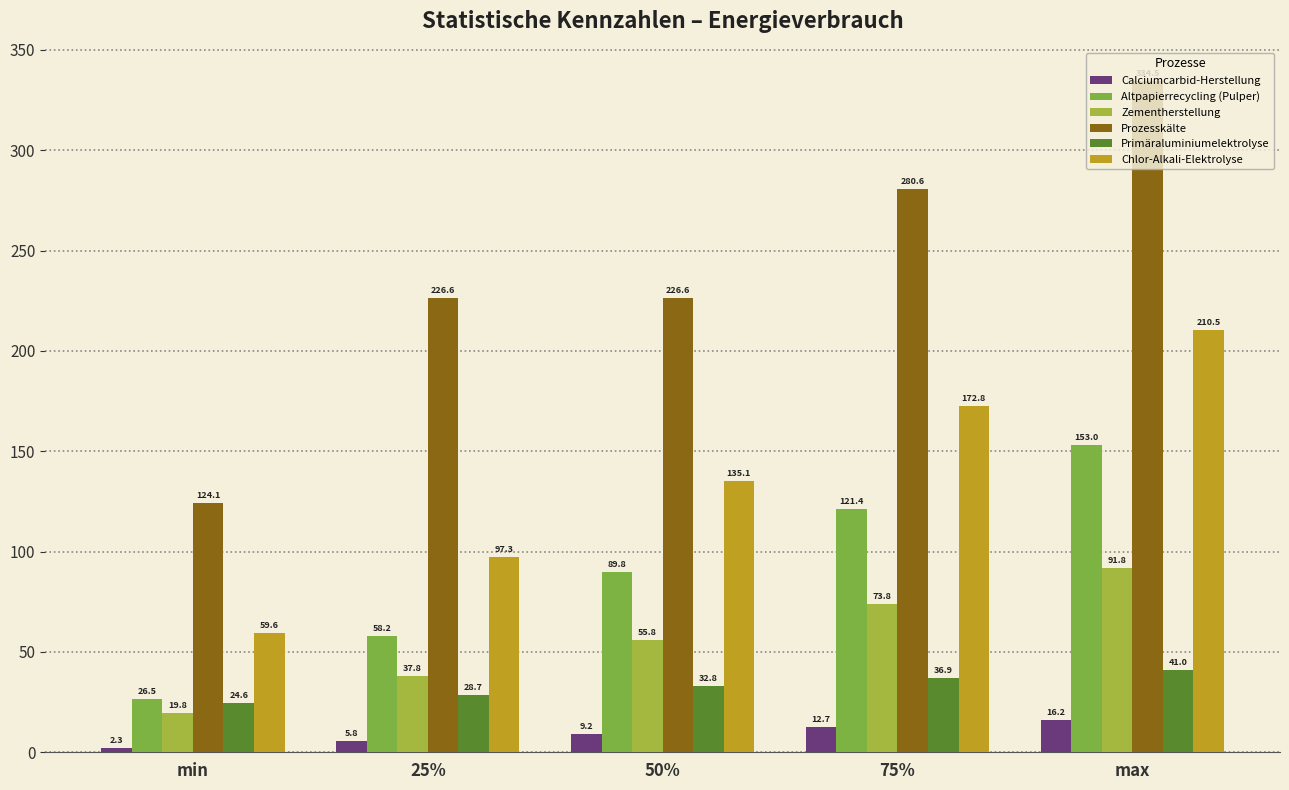

What is the label of the 5th bar from the left?

max